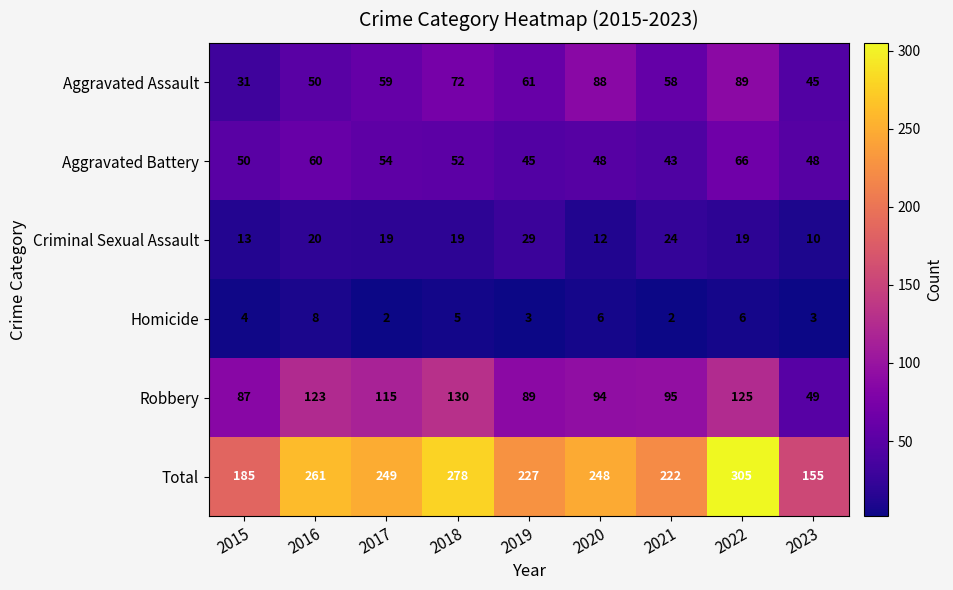

What is the difference between the maximum and second lowest values in the Aggravated Assault series?

44